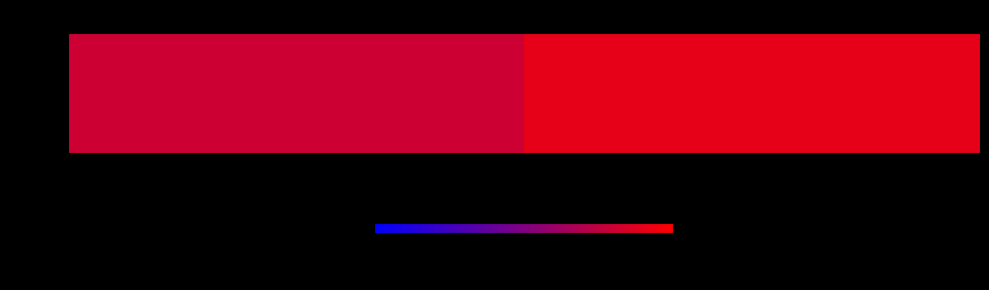

Which label corresponds to the smallest value in the chart?

1901